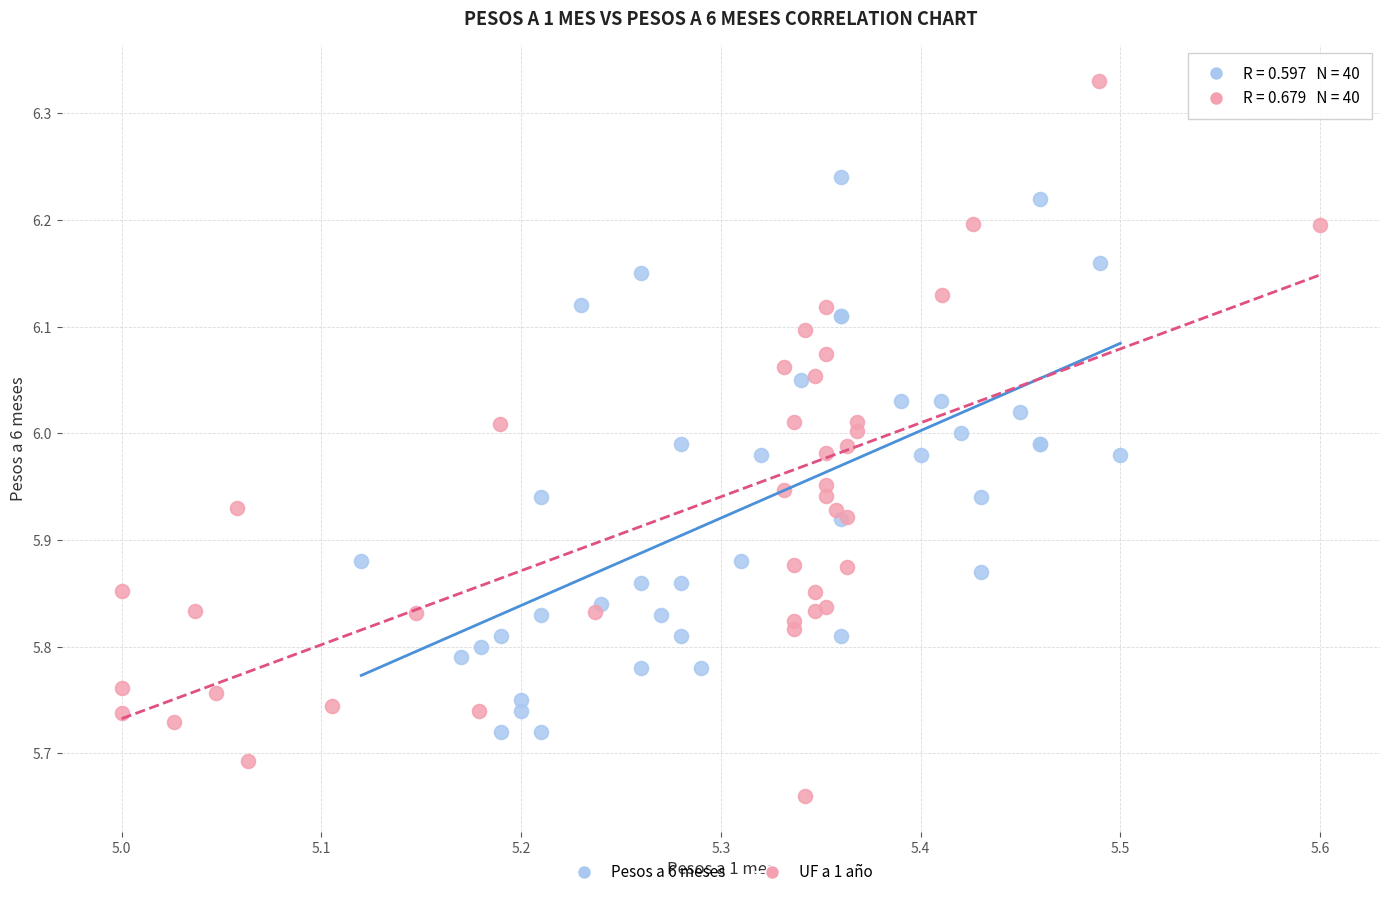

Which series reaches the maximum Y coordinate?

UF a 1 año